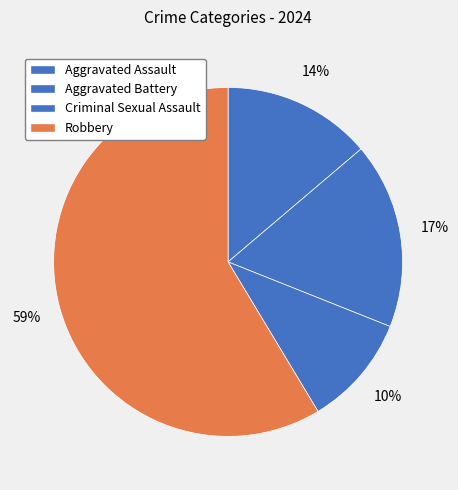

How many segments does this pie chart have?

4